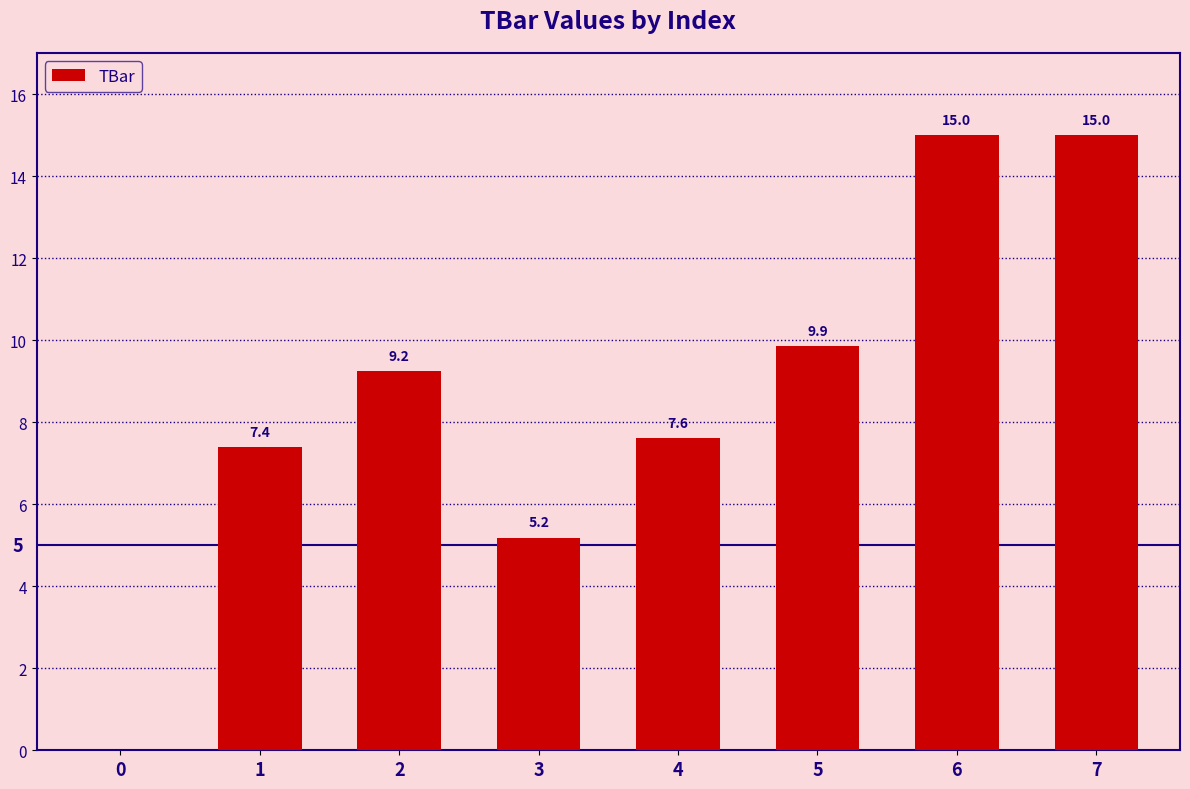

Is it true that the value at 3 is 5.2?

True